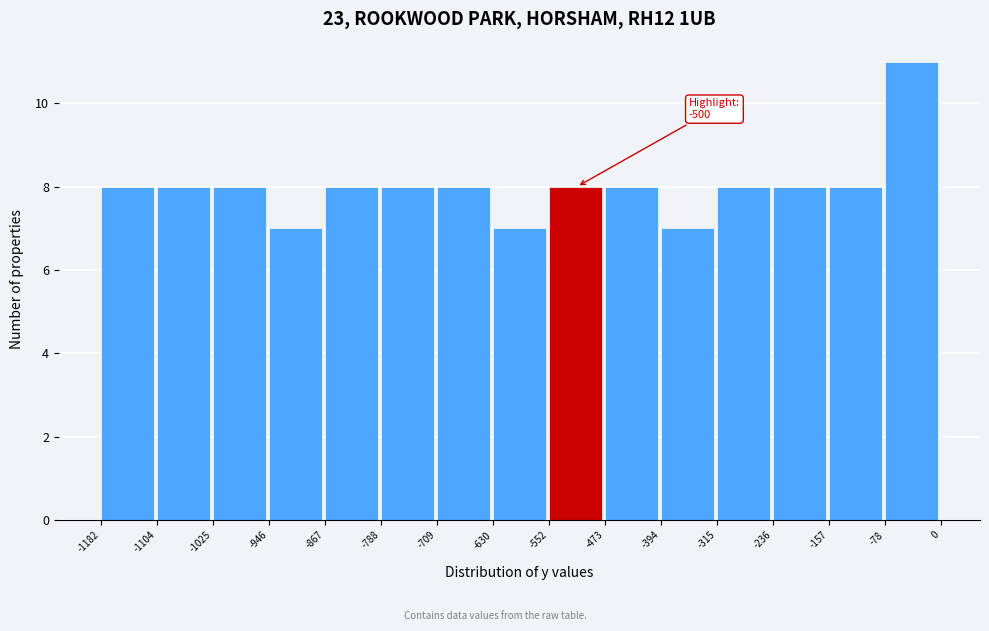

Over which range of the x-axis is the bar tallest?

-78 to 0